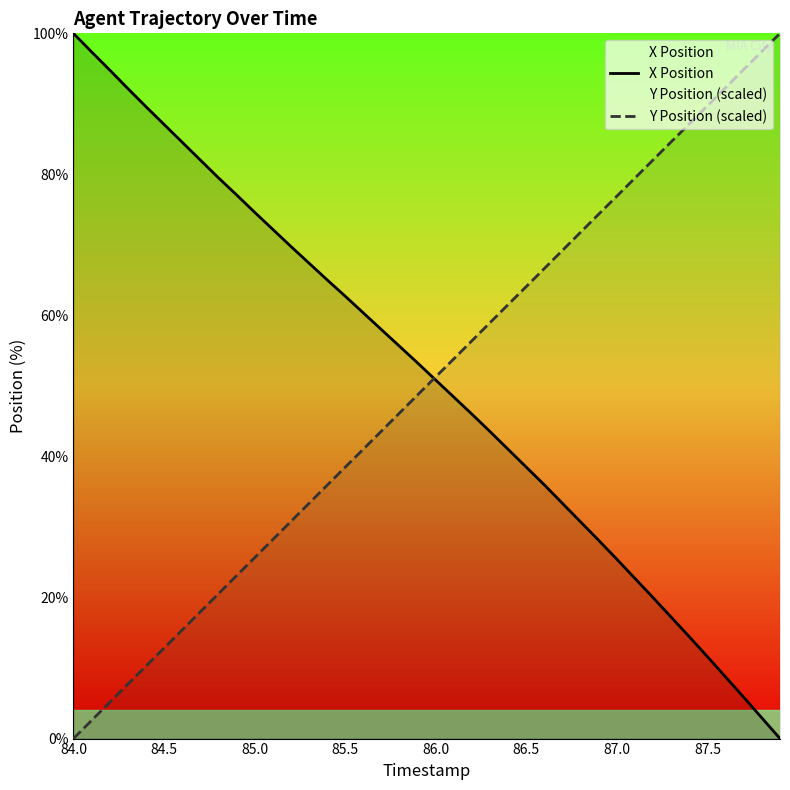

Is it true that X Position equals 38.5 at 86.5?

True